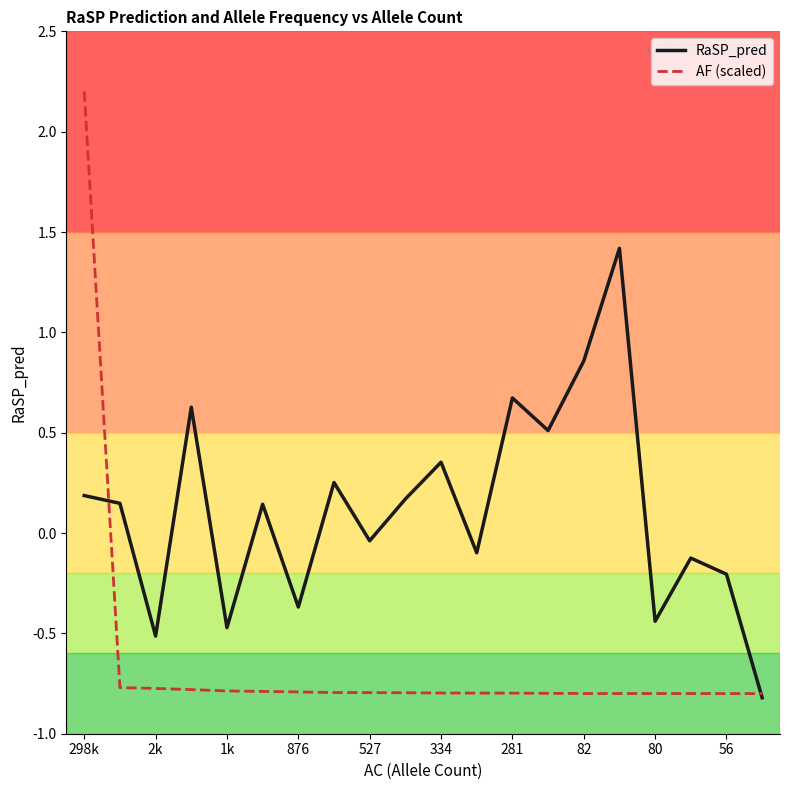

Rank the series by their maximum value, from lowest to highest.

RaSP_pred, AF (scaled)